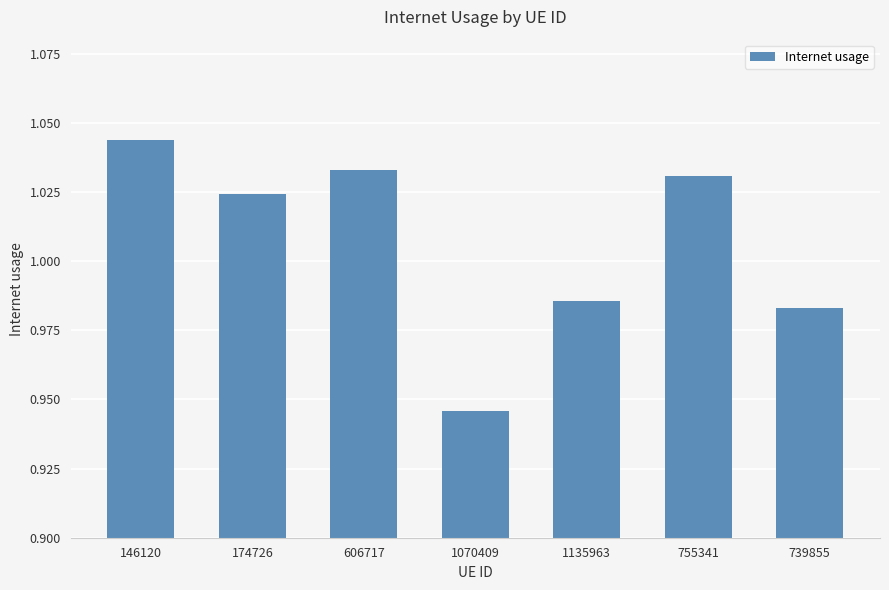

Is it true that the value at 755341 is 0.6?

False